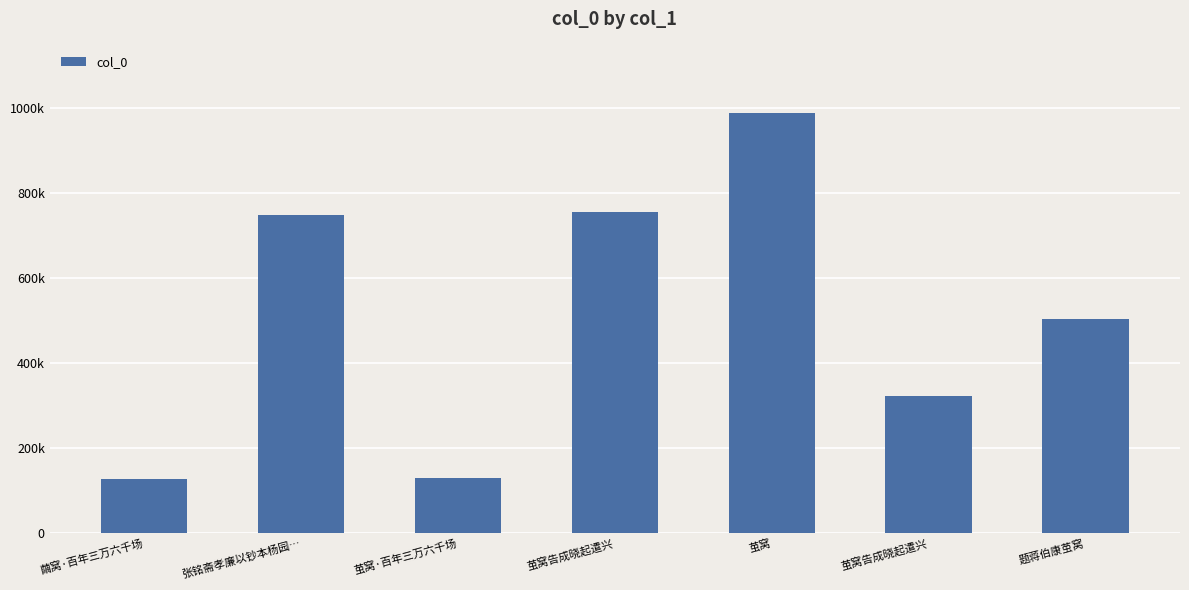

Does the chart contain any negative values?

No